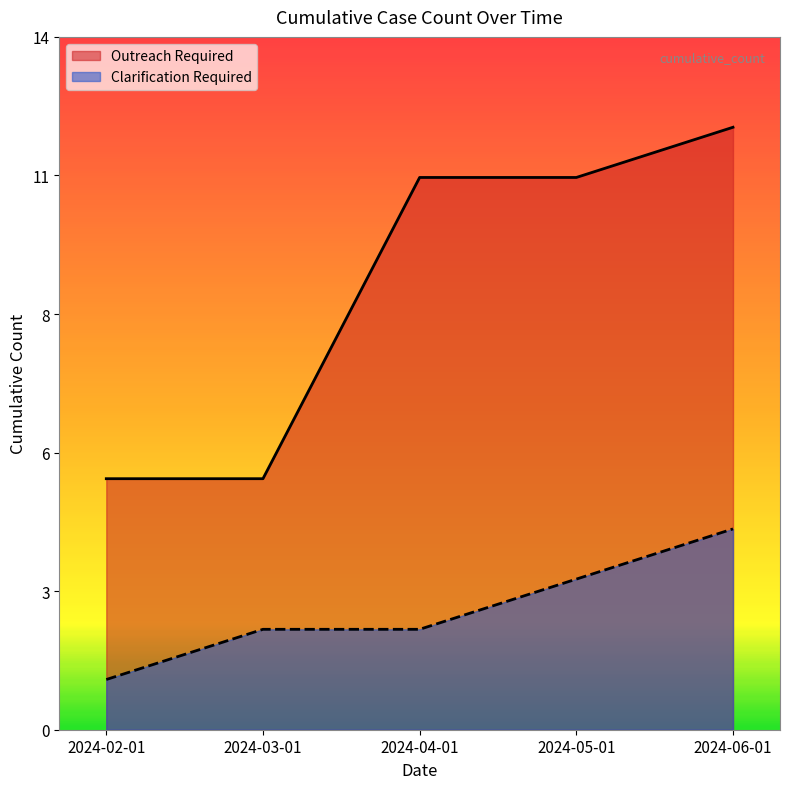

True or false: Outreach Required and Clarification Required intersect in this chart.

False